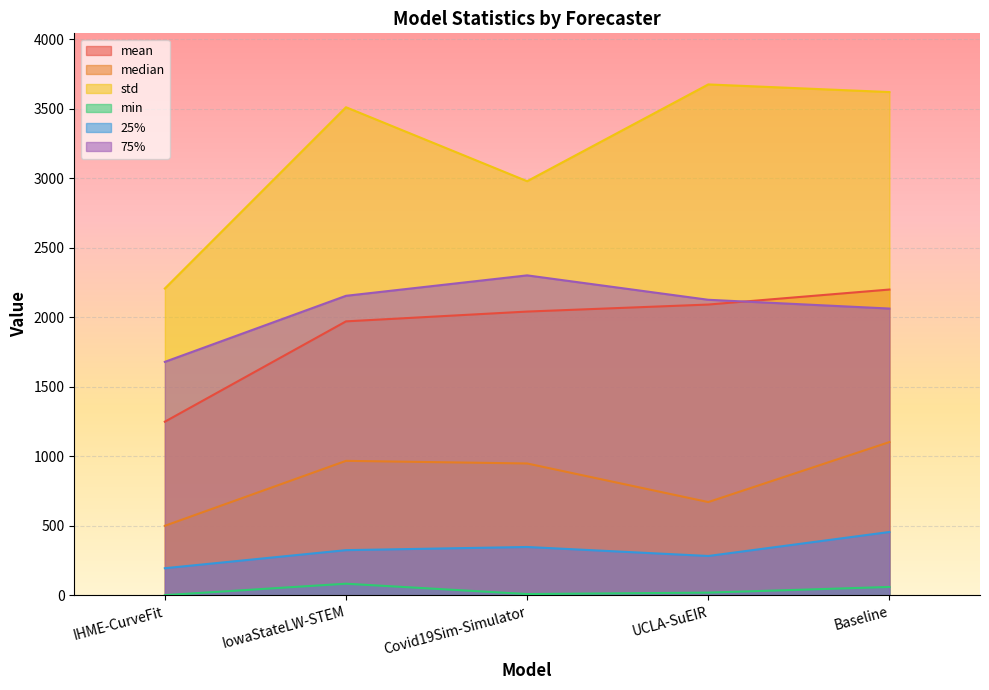

Reading left to right, list all the values displayed in this chart.

mean: 1249.7	1971.6	2042.1	2092.6	2200.6
median: 500.6	968.0	949.1	671.4	1103.1
std: 2208.1	3512.3	2980.1	3676.4	3621.5
min: 1.7	84.0	9.6	19.9	60.6
25%: 195.4	325.5	348.2	283.4	456.1
75%: 1680.3	2155.5	2302.5	2126.9	2063.8